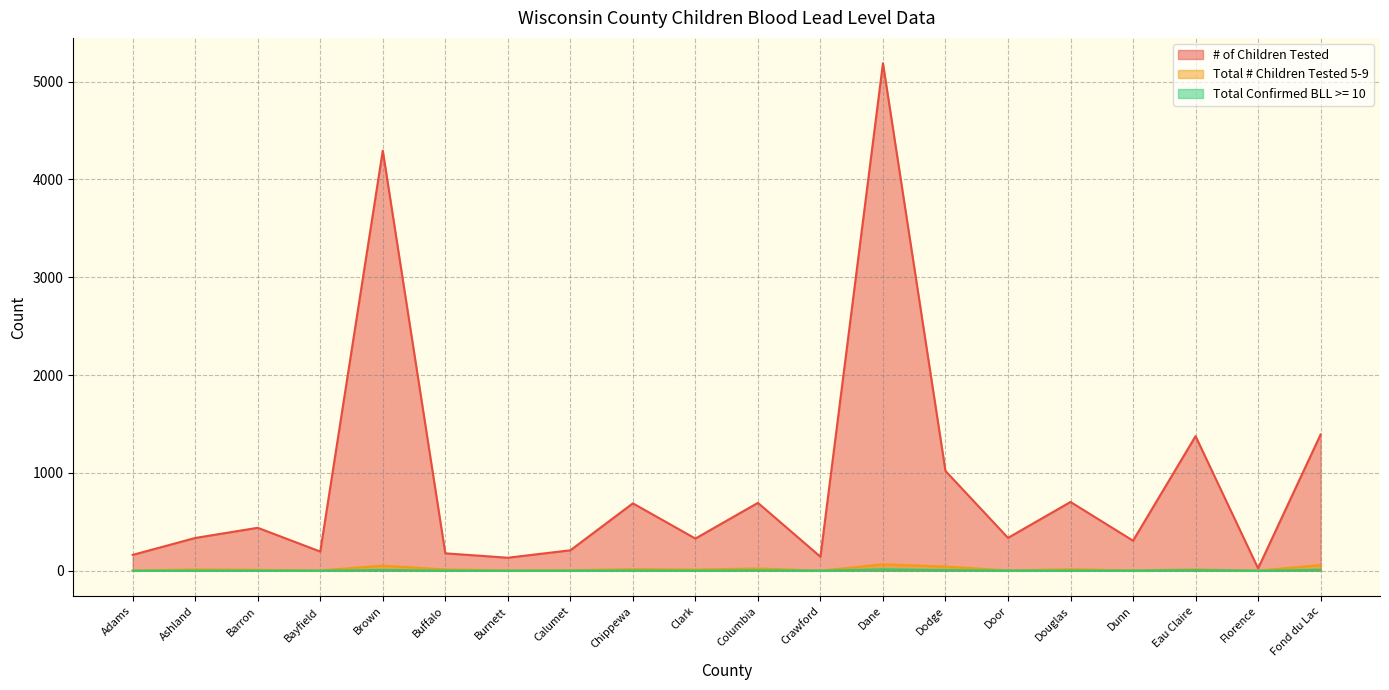

Where is Total Confirmed BLL >= 10 nearest to the value 7?

Dodge